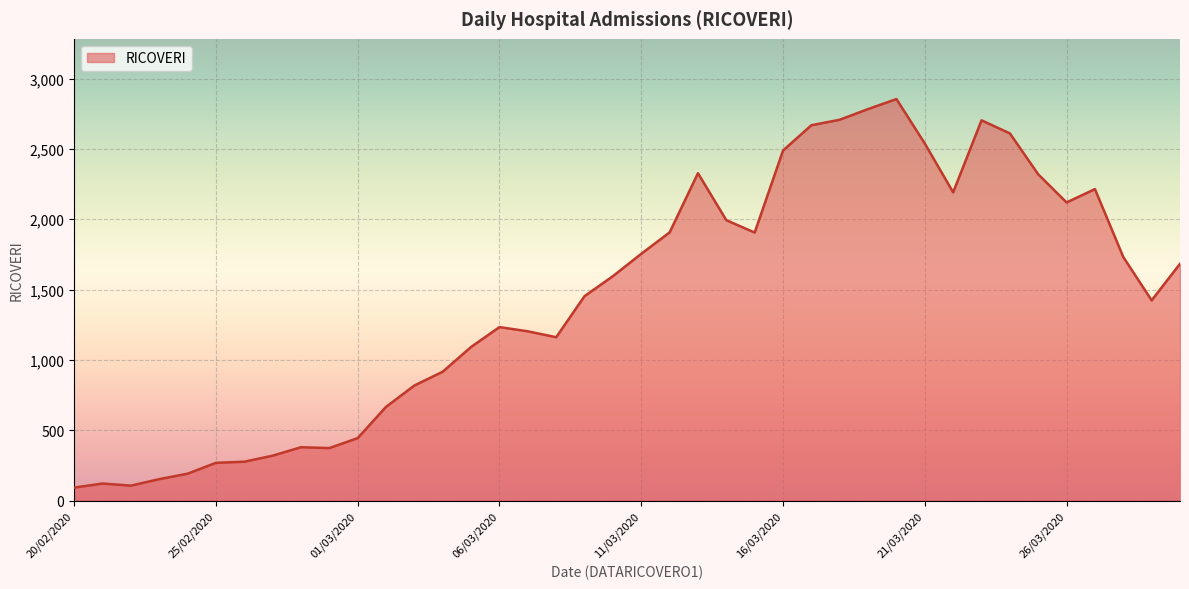

What is the minimum value shown in the chart?

92